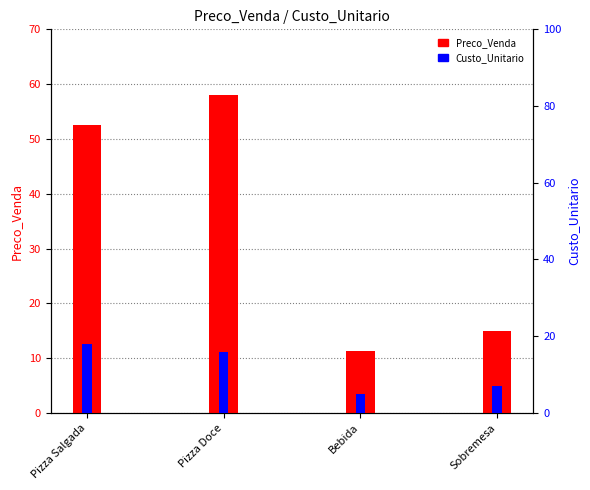

What is the difference between the Custo_Unitario values at Sobremesa and Pizza Doce?

9.0